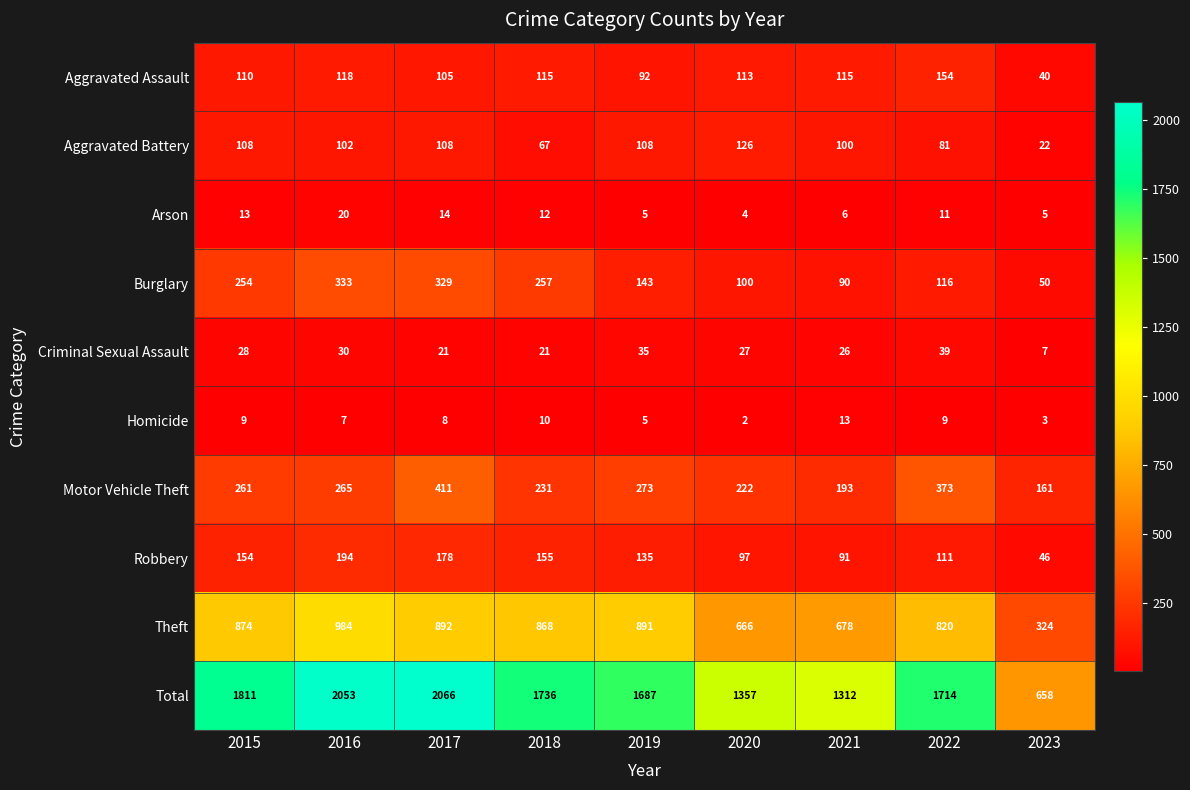

At 2020, list the series in order from smallest to largest.

Homicide, Arson, Criminal Sexual Assault, Robbery, Burglary, Aggravated Assault, Aggravated Battery, Motor Vehicle Theft, Theft, Total